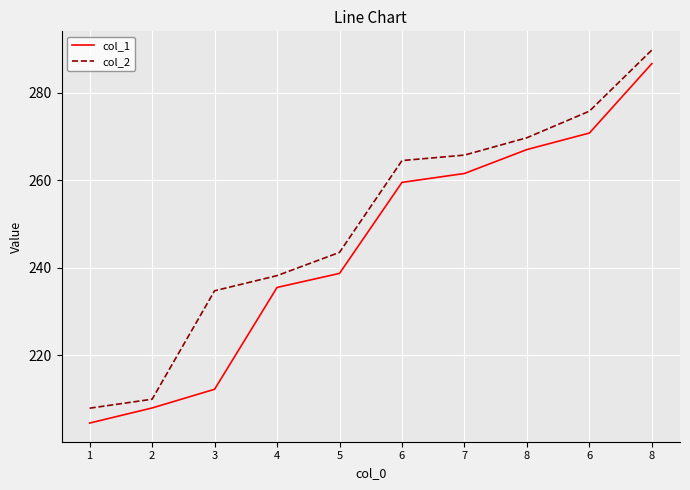

Does the chart have visible grid lines?

Yes